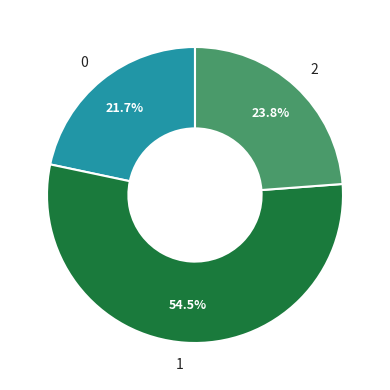

Approximately how many times larger is the value at 0 compared to 2?

0.9